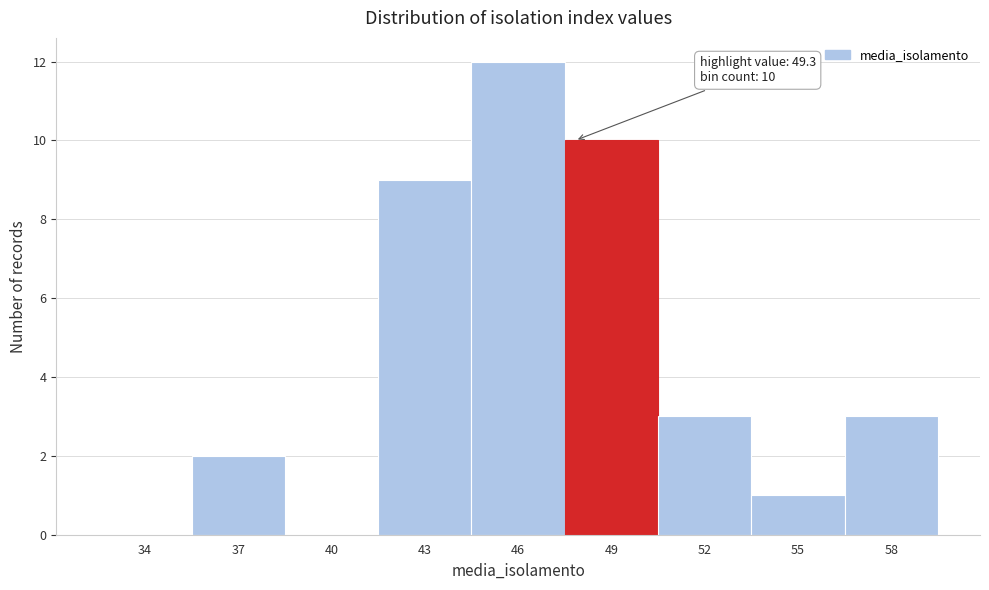

Reading left to right, transcribe all the data shown in this chart.

34=0	37=2	40=0	43=9	46=12	49=10	52=3	55=1	58=3